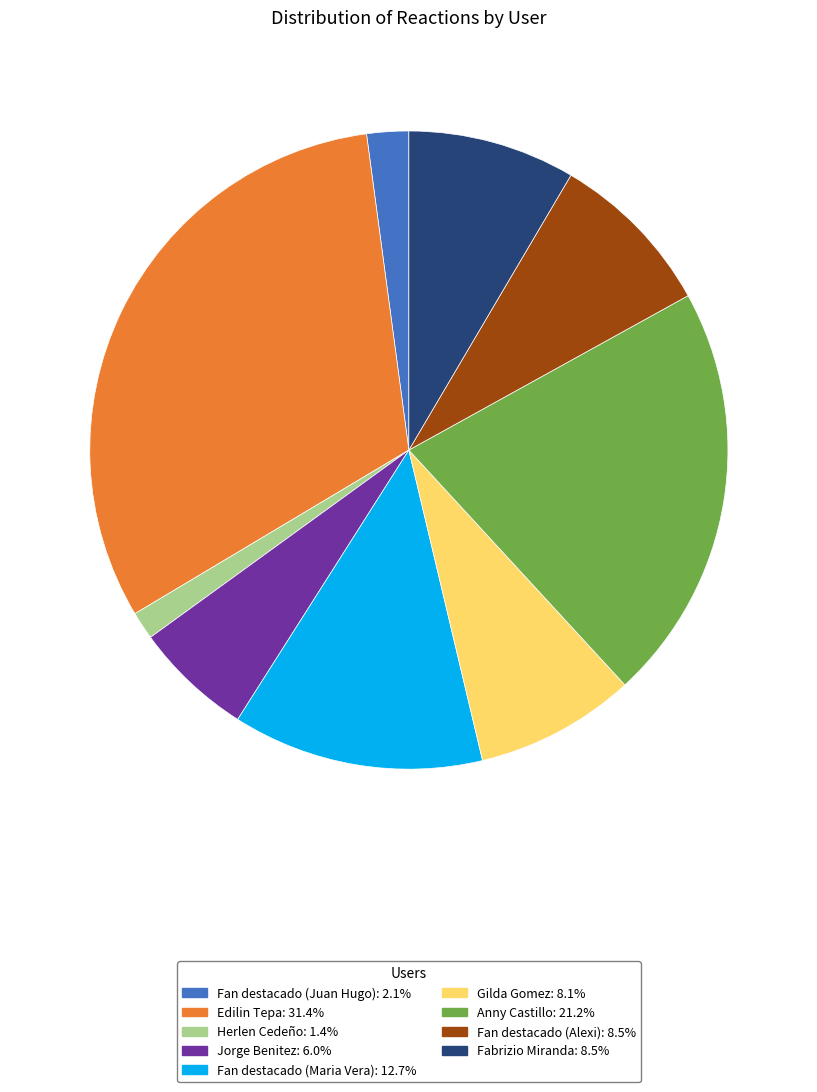

Does any single category account for the majority?

No